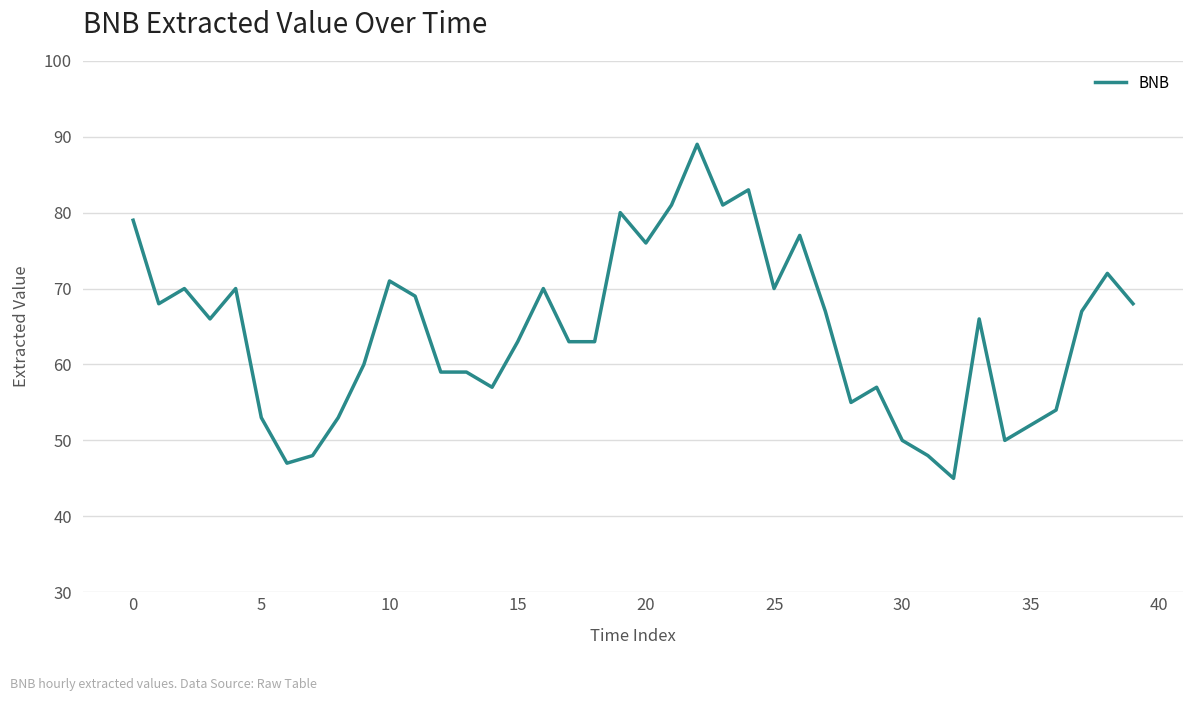

Reading left to right, extract all data points from this chart.

79	68	70	66	70	53	47	48	53	60	71	69	59	59	57	63	70	63	63	80	76	81	89	81	83	70	77	67	55	57	50	48	45	66	50	52	54	67	72	68